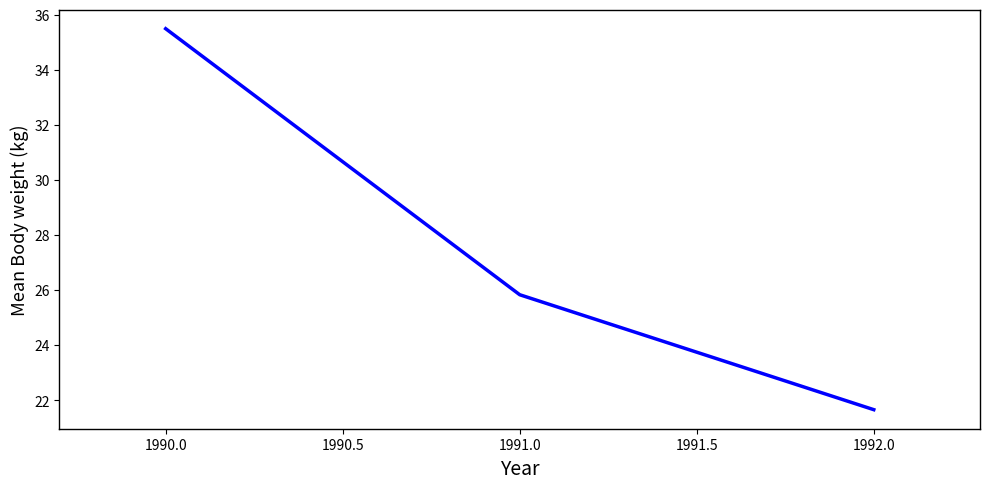

Reading right to left, transcribe all the data shown in this chart.

21.7	25.8	35.5